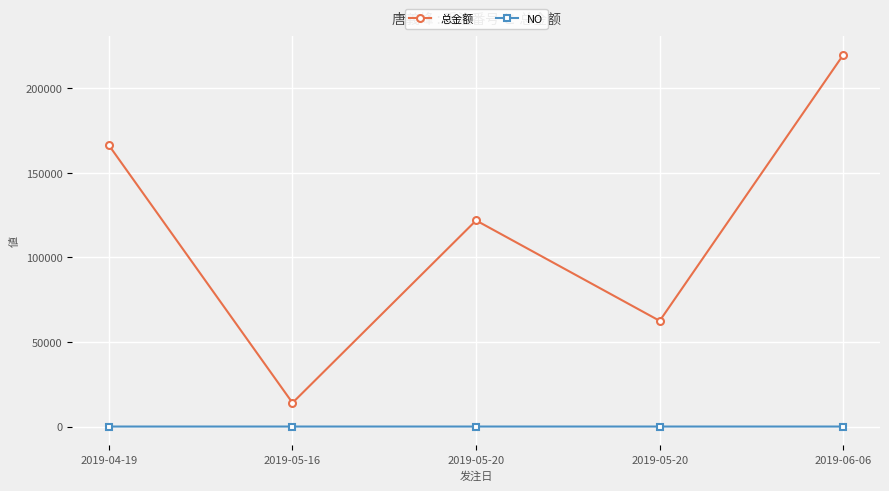

Where does the 总金额 series first go above 121780?

2019-04-19